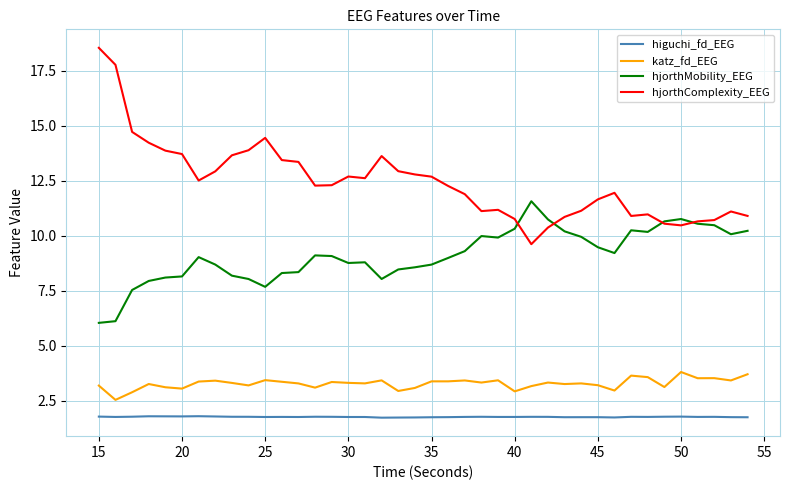

True or false: katz_fd_EEG and higuchi_fd_EEG intersect in this chart.

False